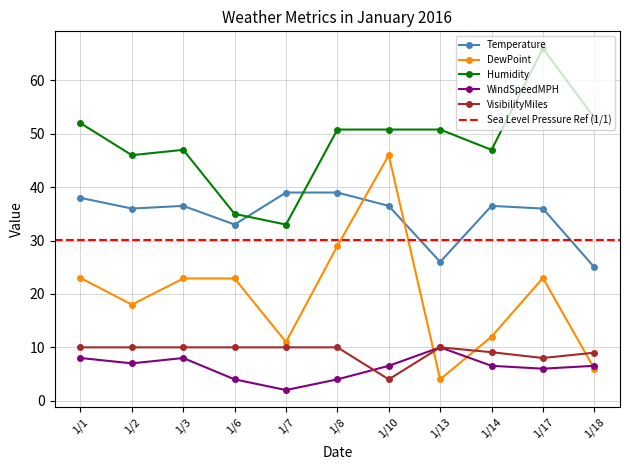

Reading left to right, transcribe all the data shown in this chart.

Temperature: 1/1=38.0	1/2=36.0	1/3=36.5	1/6=33.0	1/7=39.0	1/8=39.0	1/10=36.5	1/13=26.0	1/14=36.5	1/17=36.0	1/18=25.0
DewPoint: 1/1=23.0	1/2=18.0	1/3=22.9	1/6=22.9	1/7=11.0	1/8=29.0	1/10=46.0	1/13=4.0	1/14=12.0	1/17=23.0	1/18=6.0
Humidity: 1/1=52.0	1/2=46.0	1/3=47.0	1/6=35.0	1/7=33.0	1/8=50.8	1/10=50.8	1/13=50.8	1/14=47.0	1/17=66.0	1/18=53.0
WindSpeedMPH: 1/1=8.0	1/2=7.0	1/3=8.0	1/6=4.0	1/7=2.0	1/8=4.0	1/10=6.5	1/13=10.0	1/14=6.5	1/17=6.0	1/18=6.5
VisibilityMiles: 1/1=10.0	1/2=10.0	1/3=10.0	1/6=10.0	1/7=10.0	1/8=10.0	1/10=4.0	1/13=10.0	1/14=9.1	1/17=8.0	1/18=9.0